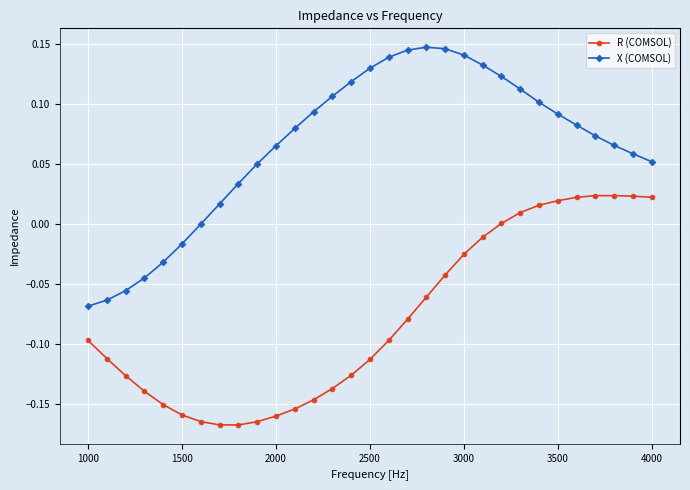

True or false: R (COMSOL) and X (COMSOL) cross at least once.

False